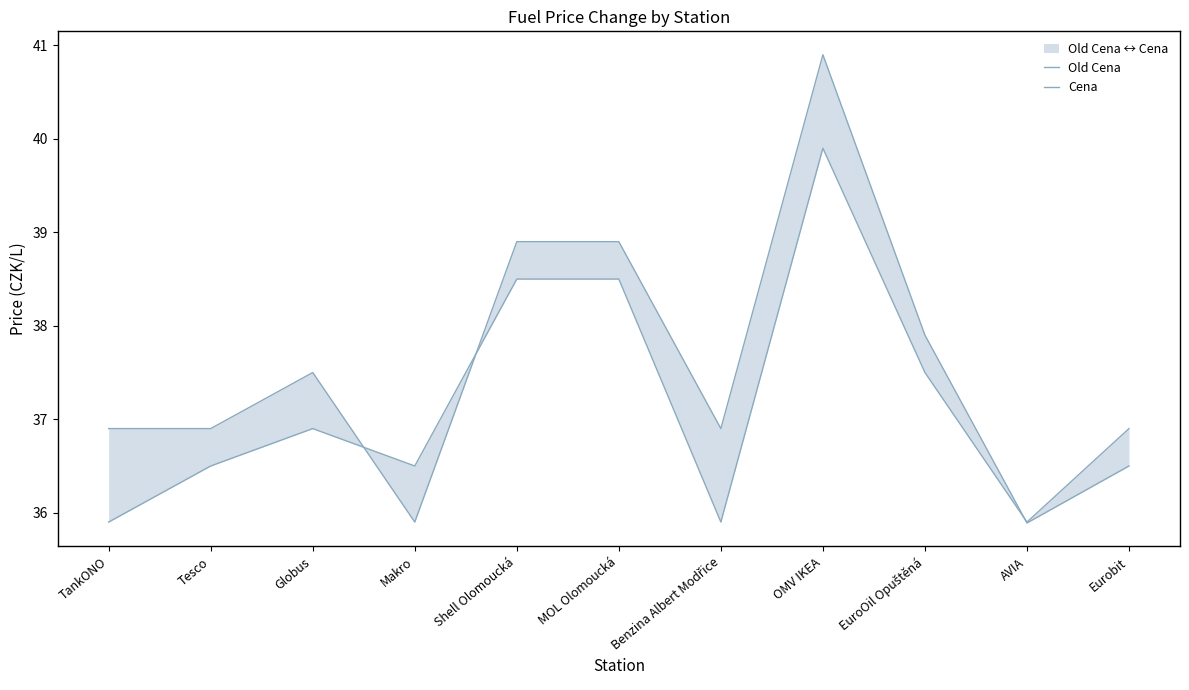

In Old Cena, how many points are lower than both neighbors (excluding endpoints)?

3